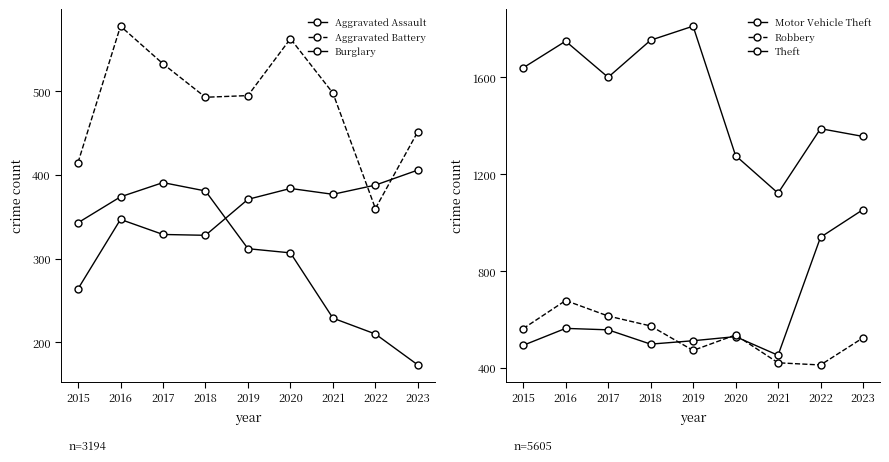

Which category has the lowest value across all series?

2023